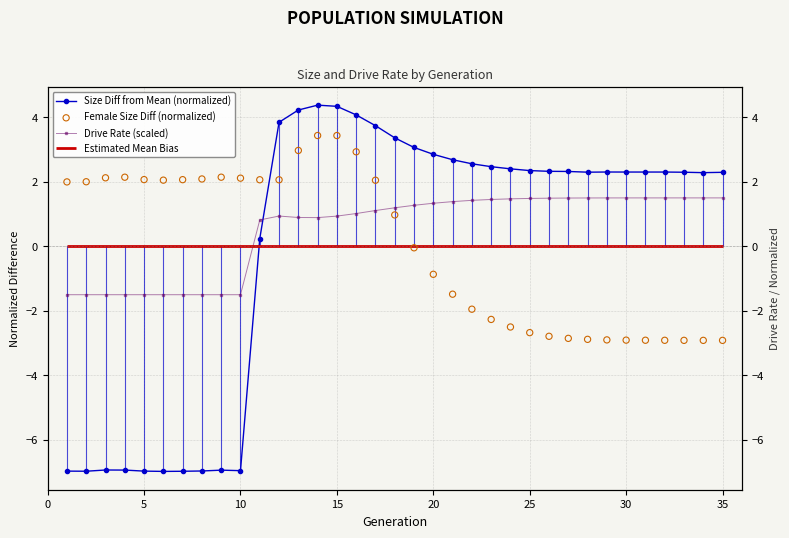

Which series reaches the minimum Y coordinate?

Size Diff from Mean (normalized)